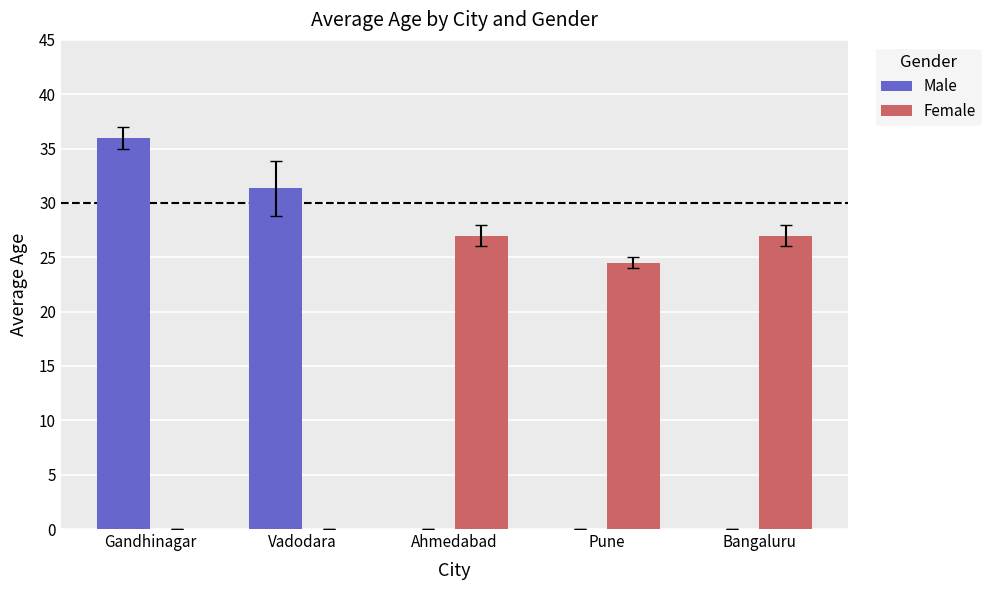

At which label is Male closest to 18?

Vadodara